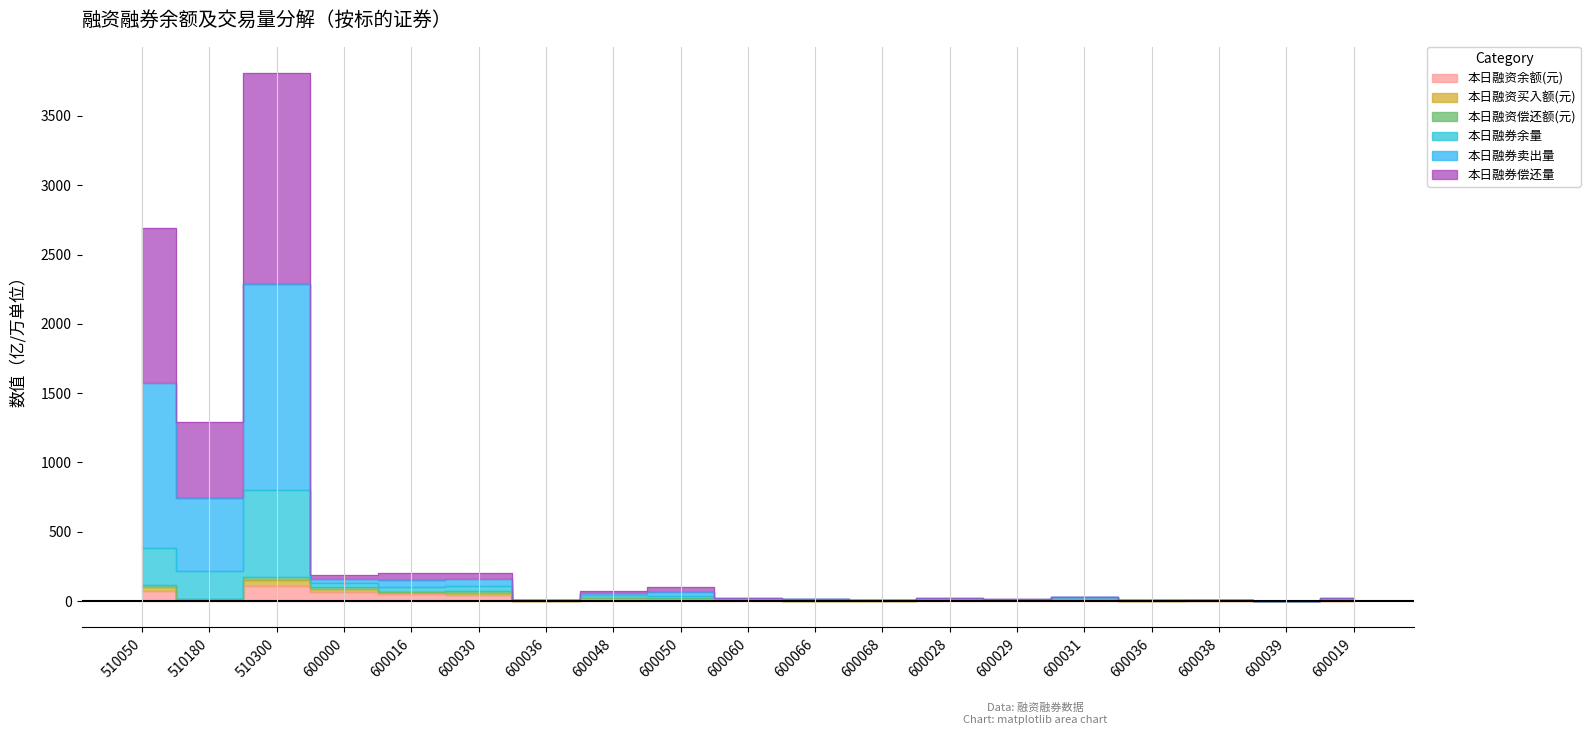

How many categories are shown in the chart?

19